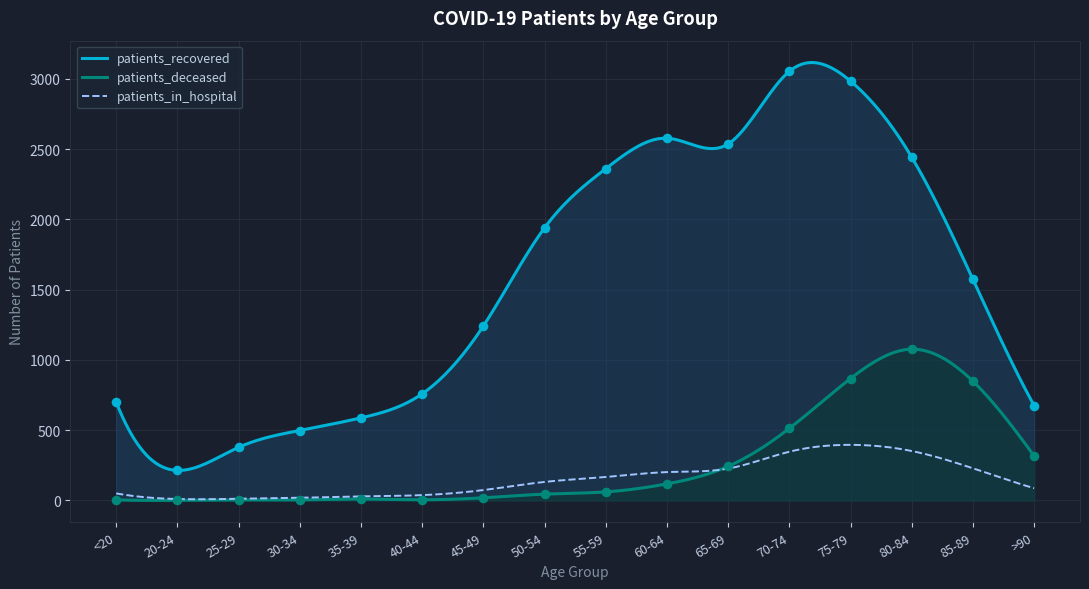

What is the total value across all series at 40-44?

762